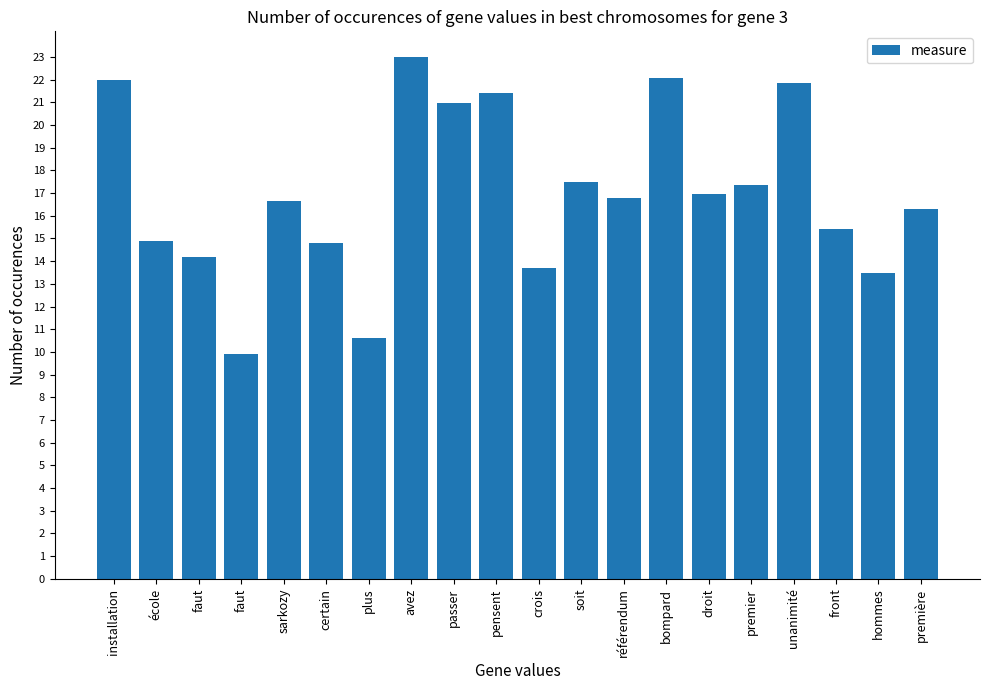

Which label corresponds to the largest value in the chart?

avez